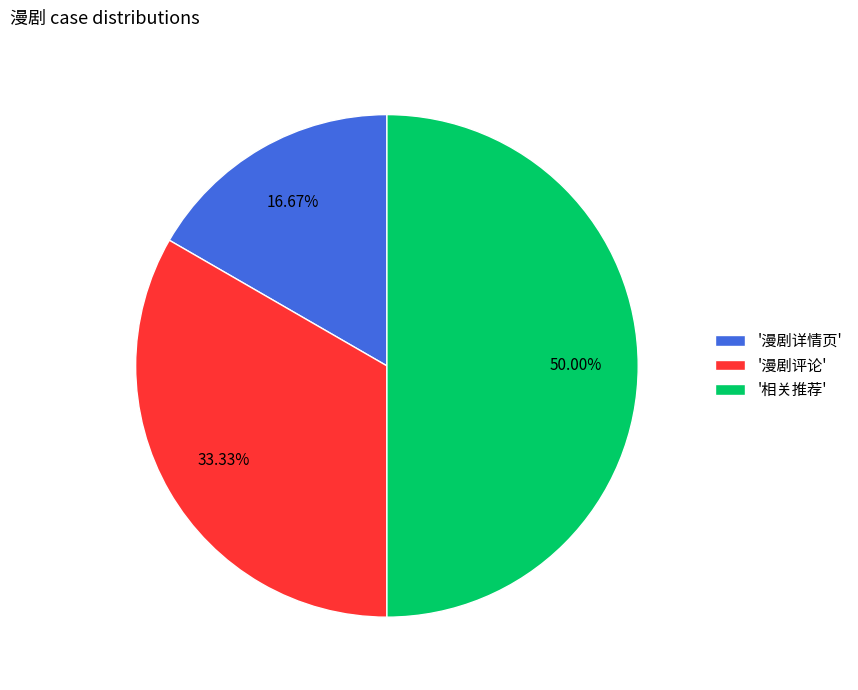

How many slices are in this pie chart?

3